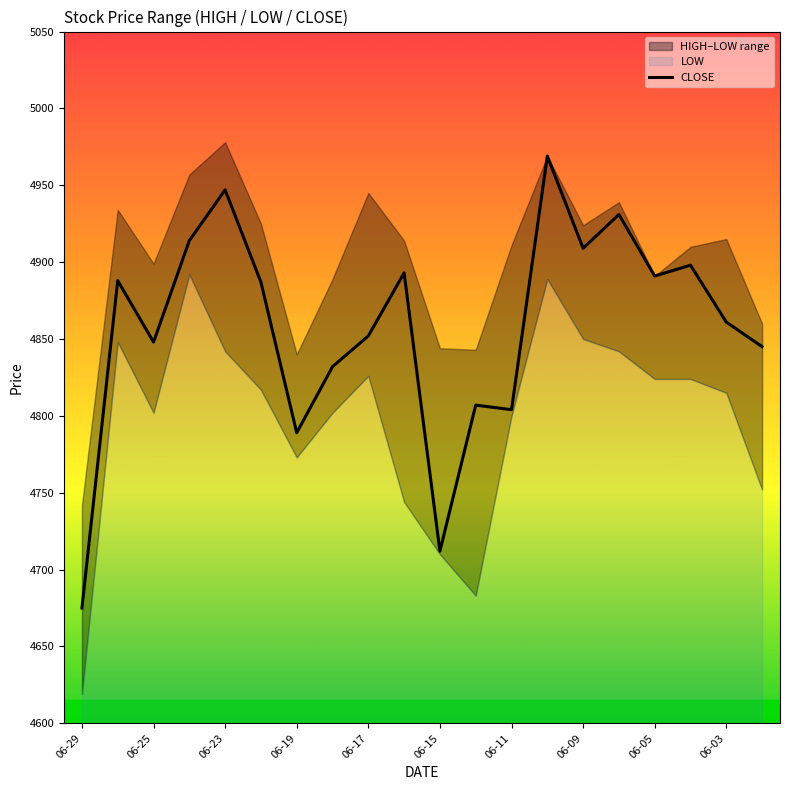

True or false: CLOSE has a value of 4848 at 06-25.

True